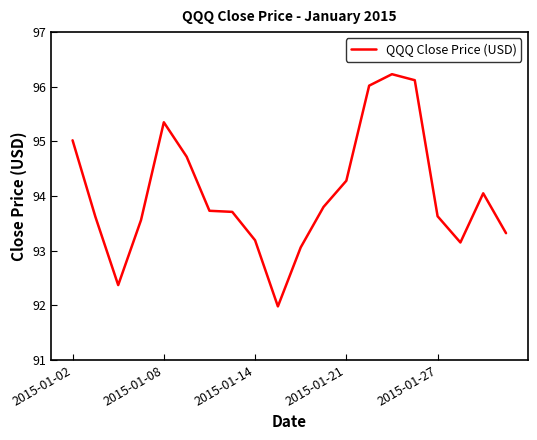

What is the minimum value shown in the chart?

92.0